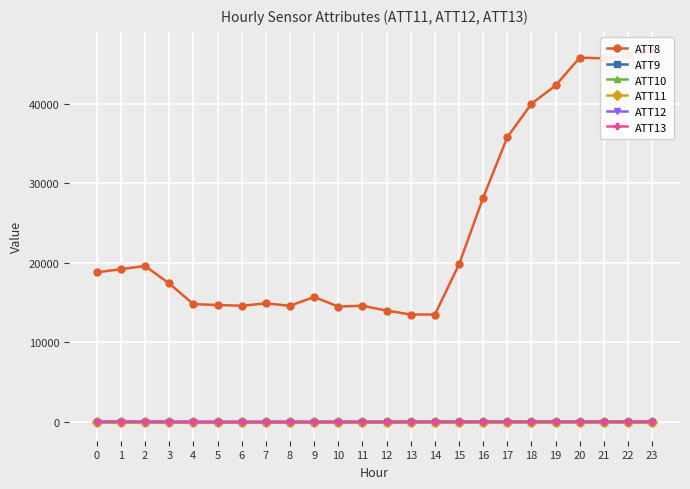

The ATT13 series shows 6.7 at 15. True or false?

True